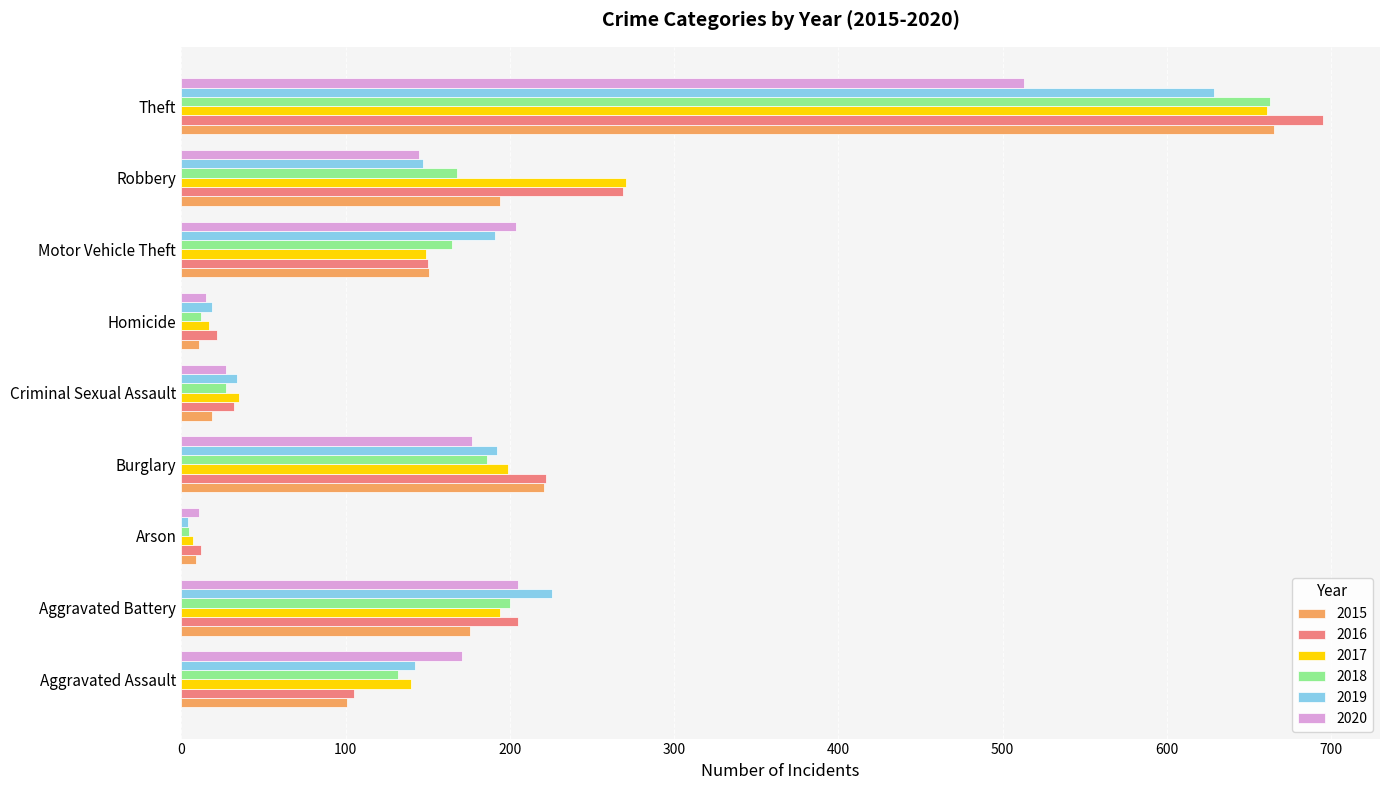

Between Aggravated Assault and Homicide, which series saw the biggest shift?

2020